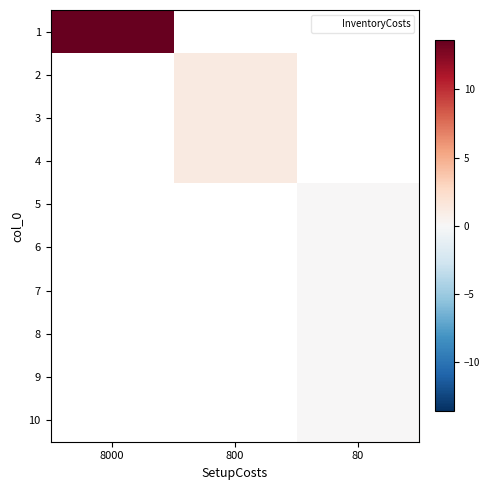

List the series in order of their overall mean, highest first.

1, 2, 3, 4, 5, 6, 7, 8, 9, 10